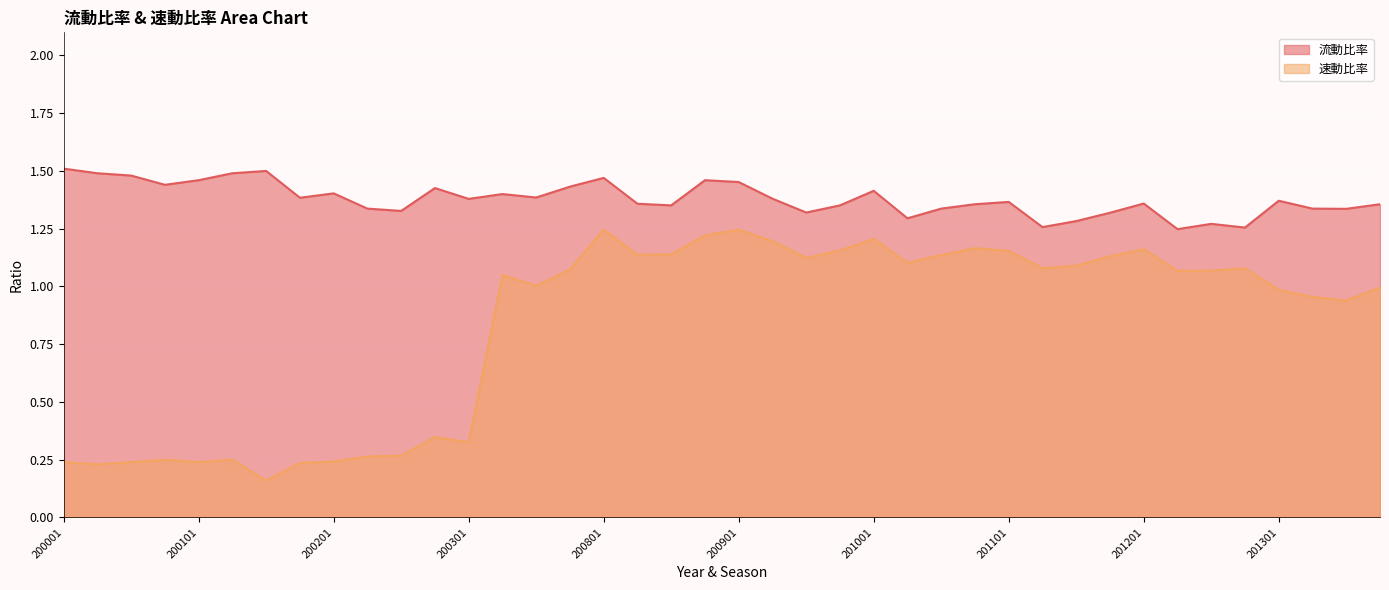

Is the value of 流動比率 at 200904 greater than the value of 速動比率 at 201301?

Yes